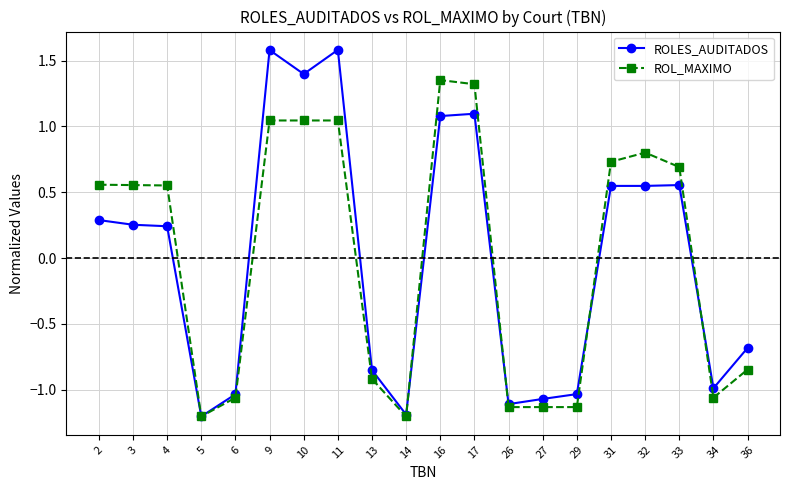

Which series changed the most between 4 and 10?

ROLES_AUDITADOS